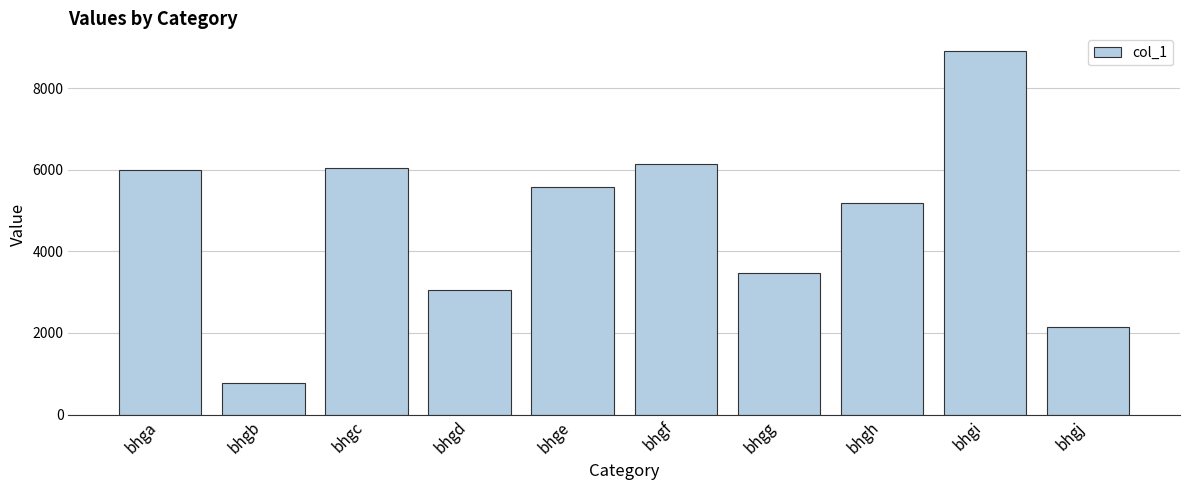

True or false: the data shows 4192 at bhgc.

False